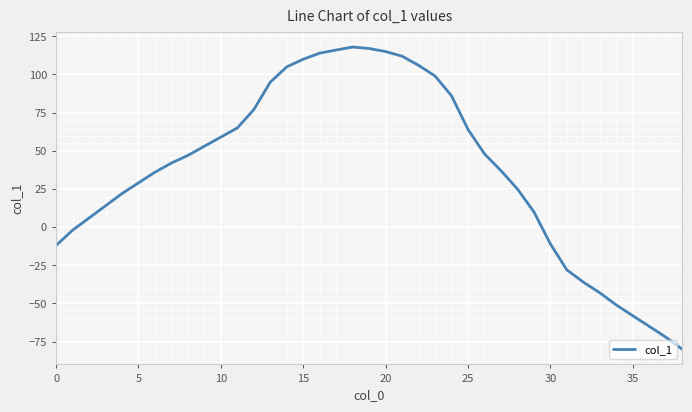

What is the maximum value shown in the chart?

118